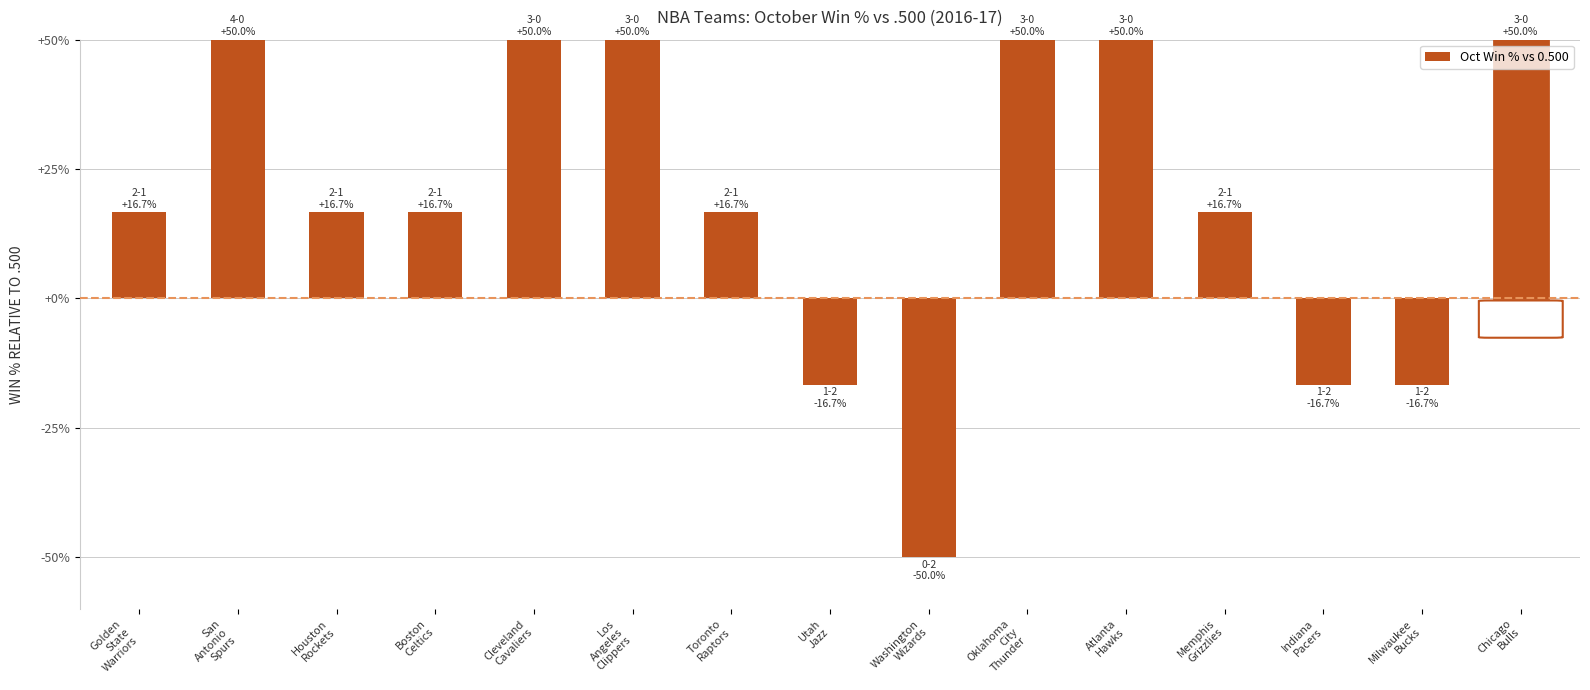

What is the average value?

18.9